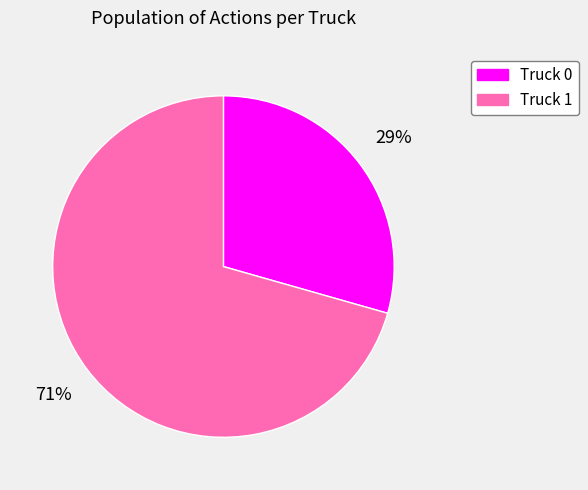

Is the sum of Truck 0 and Truck 1 greater than half?

Yes